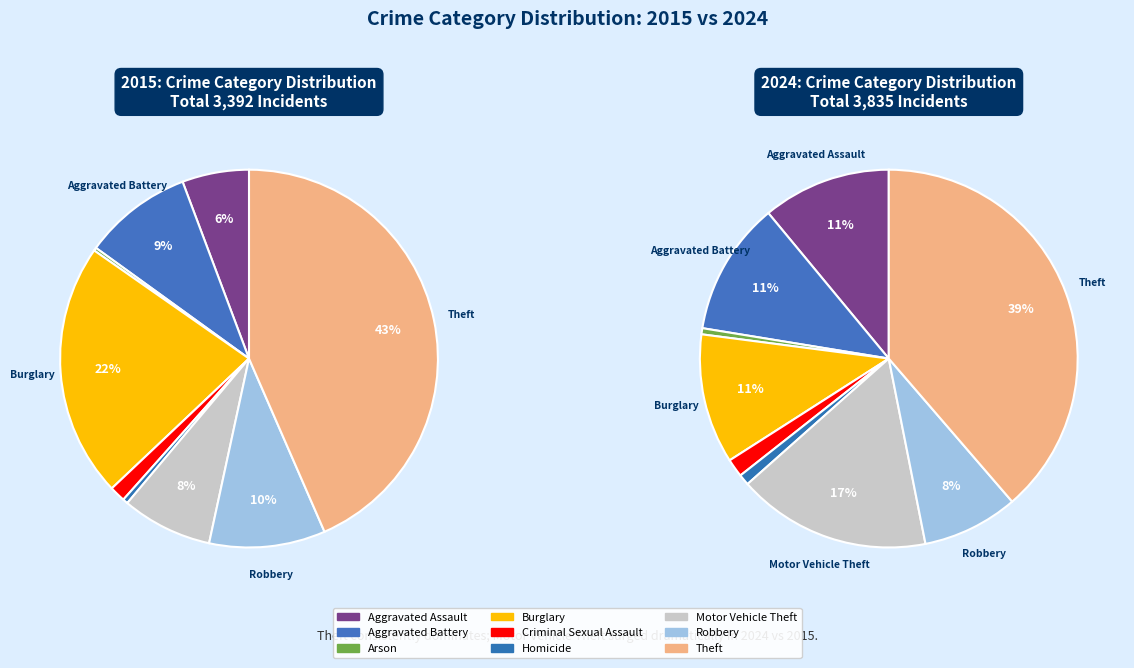

Does any single category account for the majority?

No